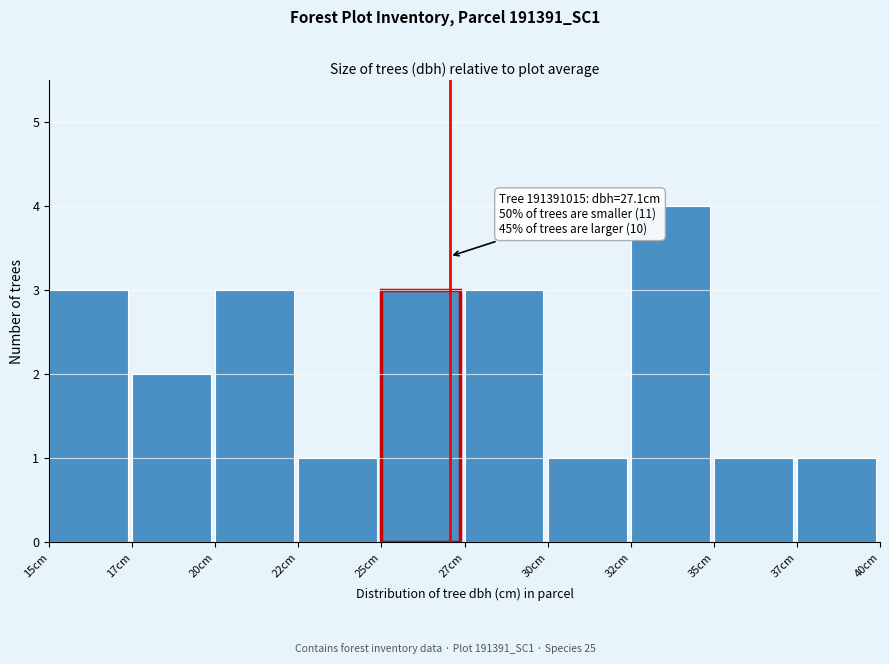

Reading left to right, extract all data points from this chart.

15cm=3	17cm=2	20cm=3	22cm=1	25cm=3	27cm=3	30cm=1	32cm=4	35cm=1	37cm=1